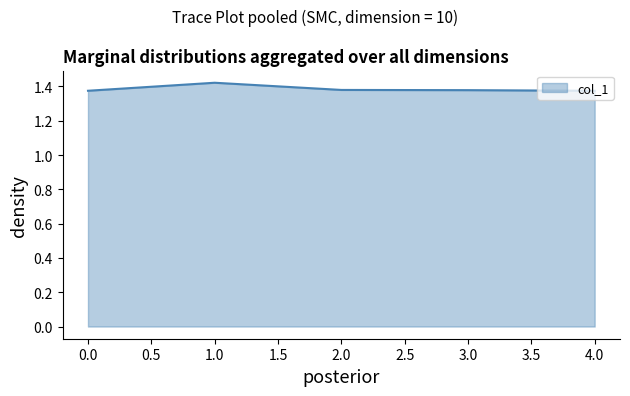

What is the ratio of the value at 3.0 to the value at 0.0?

1.0